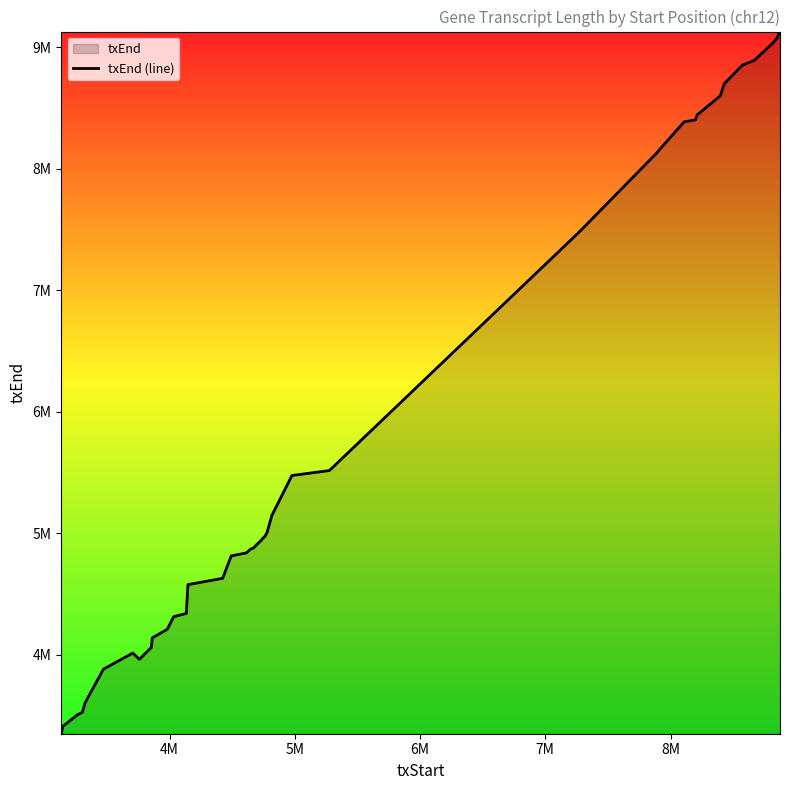

What is the value of the 34th point from the left?

8599985